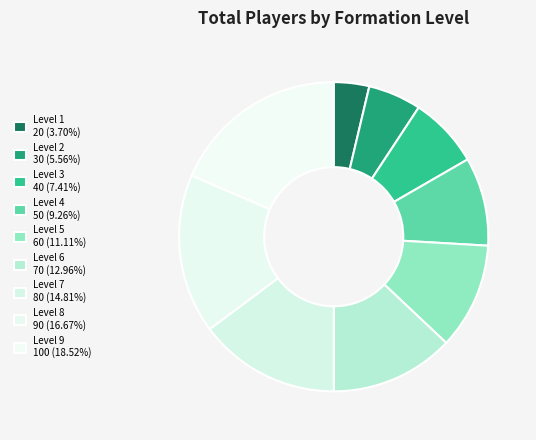

To the nearest percent, what is the difference between the largest and smallest slice percentages?

15%